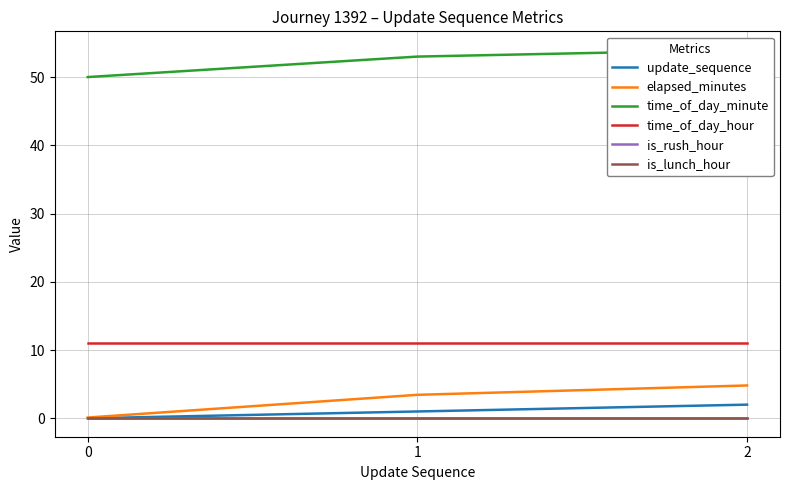

Which has a higher value, 1 or 2?

2